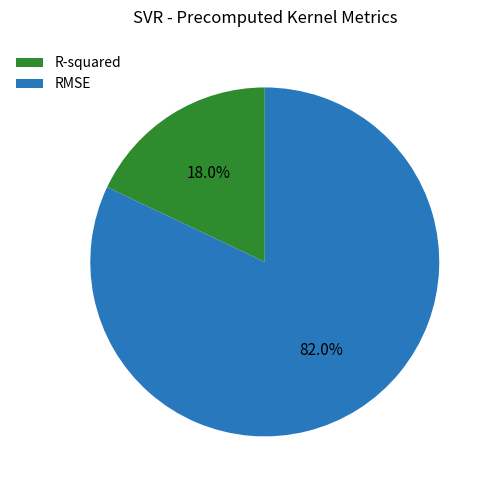

Do R-squared and RMSE together represent more than half of the pie?

Yes